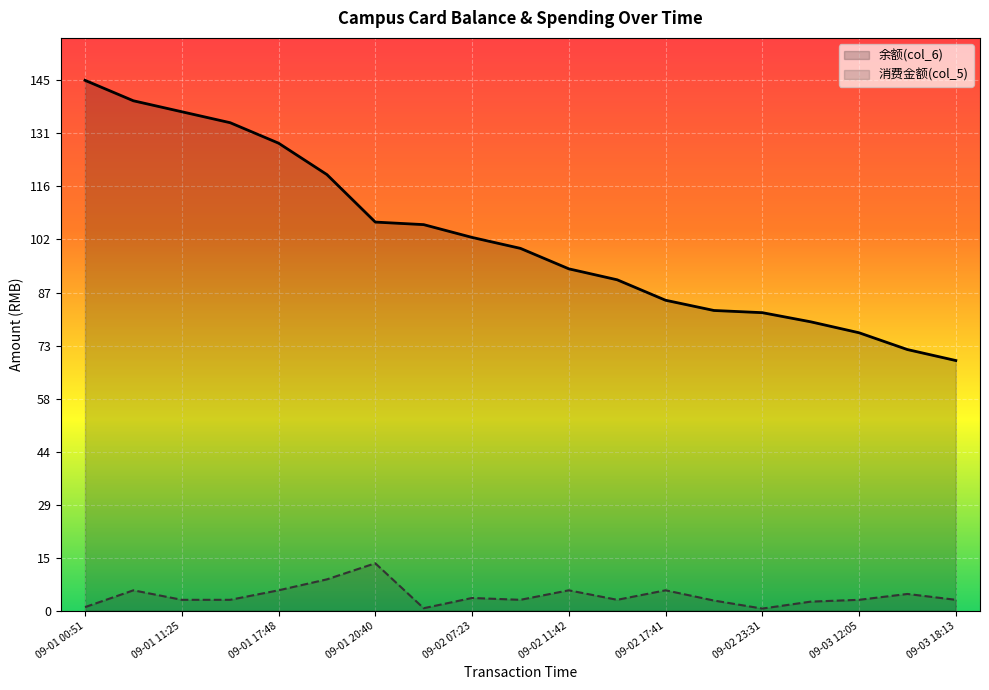

List the series in order of their overall mean, highest first.

余额(col_6), 消费金额(col_5)